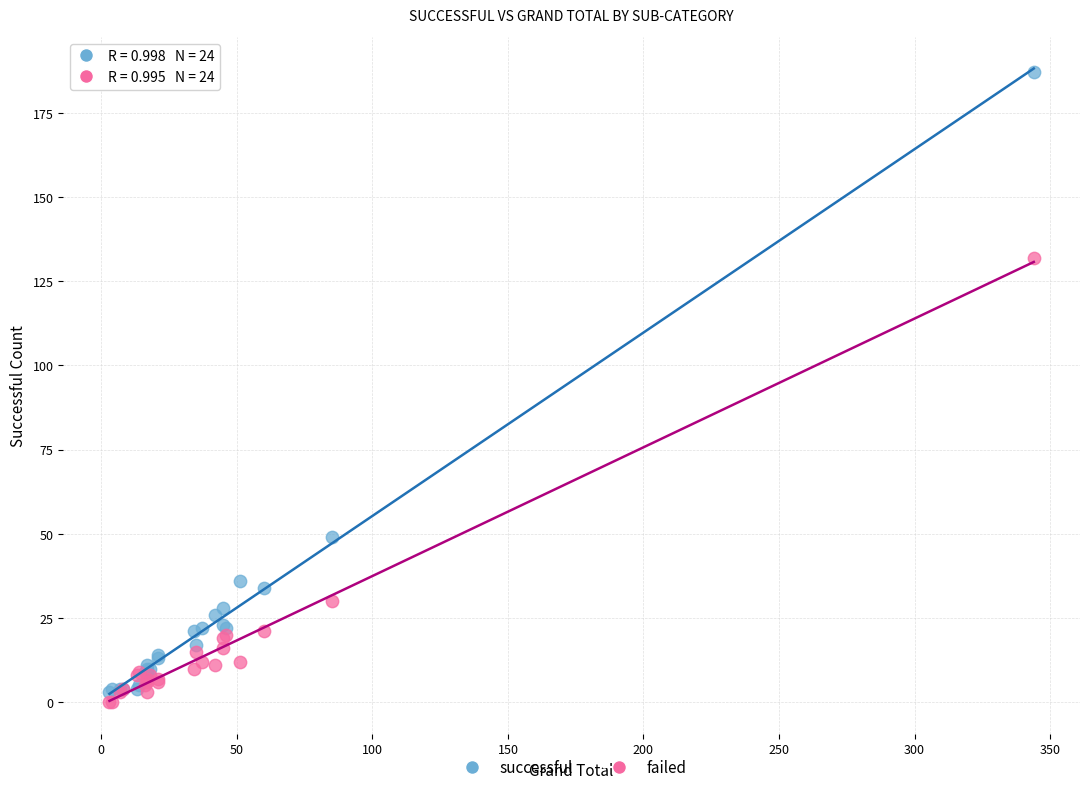

Which series reaches the maximum Y coordinate?

successful